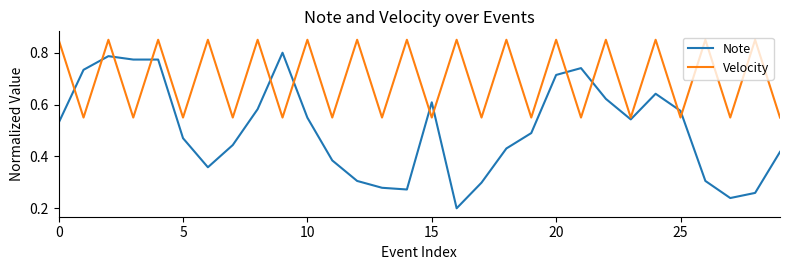

Does the chart have visible grid lines?

No